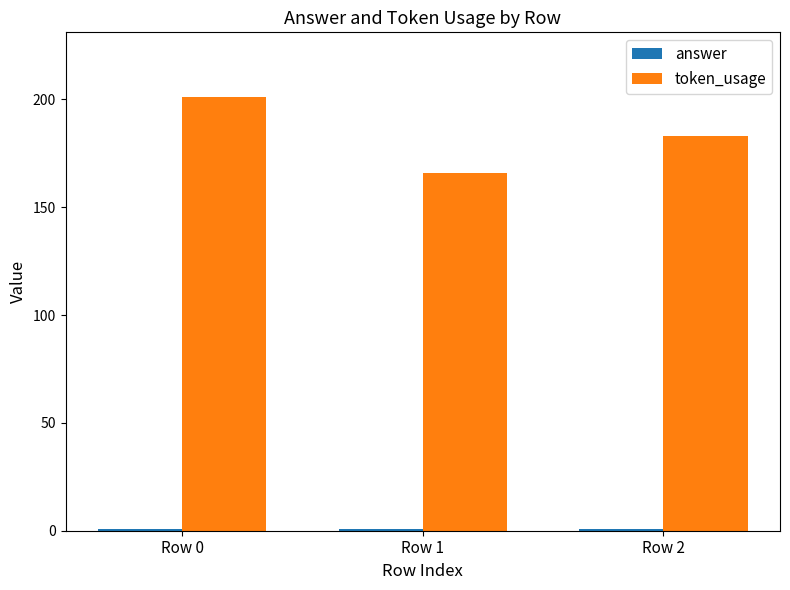

What is the total value across all series at Row 1?

167